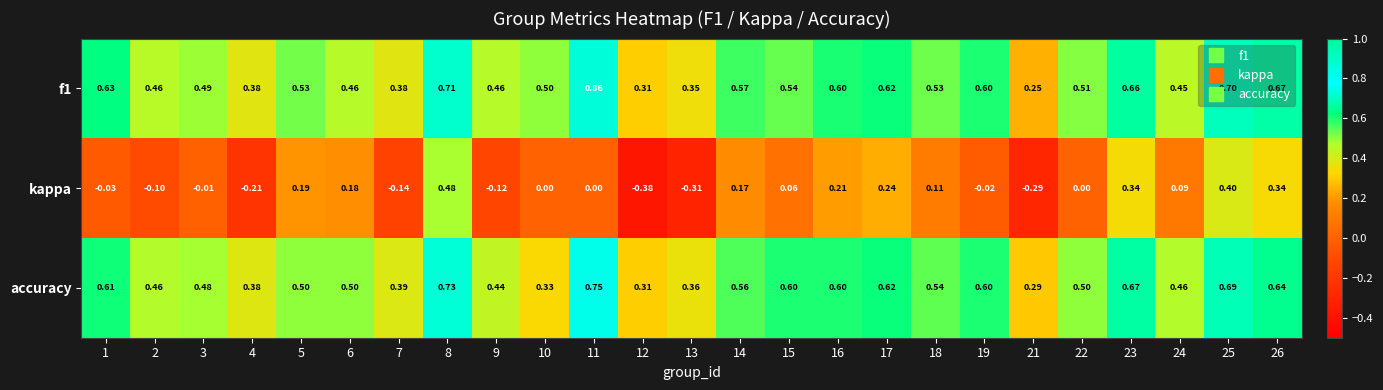

Which series has the widest spread of values?

kappa